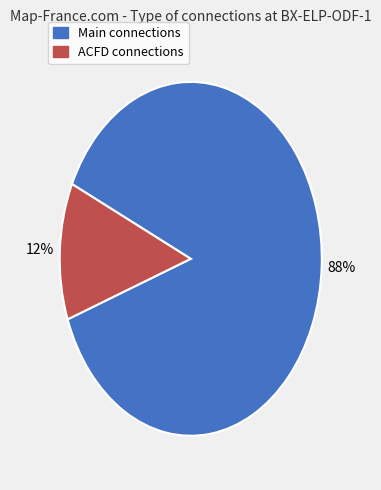

Is the sum of ACFD connections and Main connections greater than half?

Yes